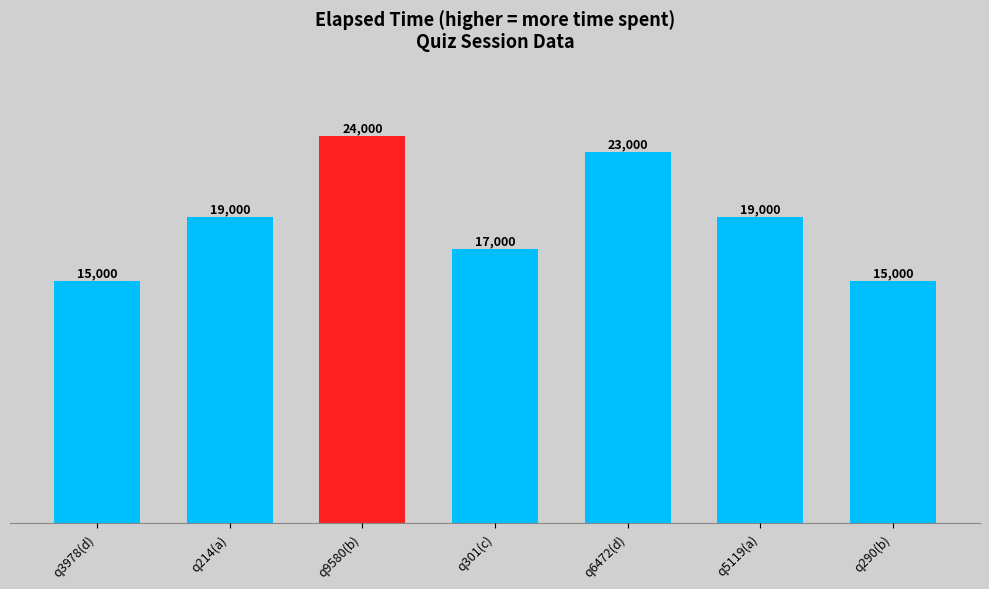

Reading right to left, list all the values displayed in this chart.

q290(b)=15000	q5119(a)=19000	q6472(d)=23000	q301(c)=17000	q9580(b)=24000	q214(a)=19000	q3978(d)=15000